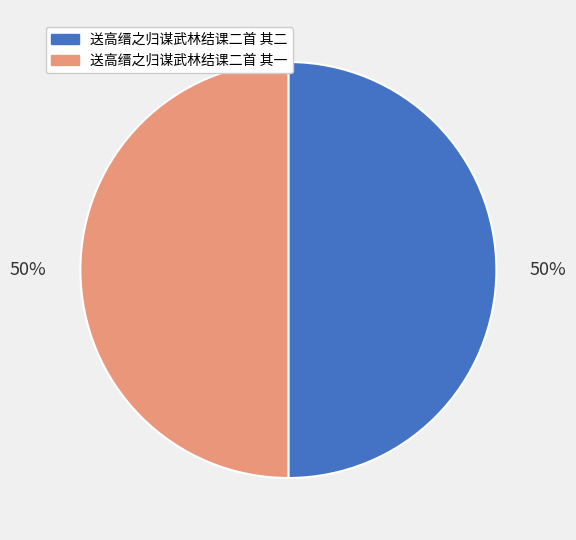

Count the number of slices in the pie.

2